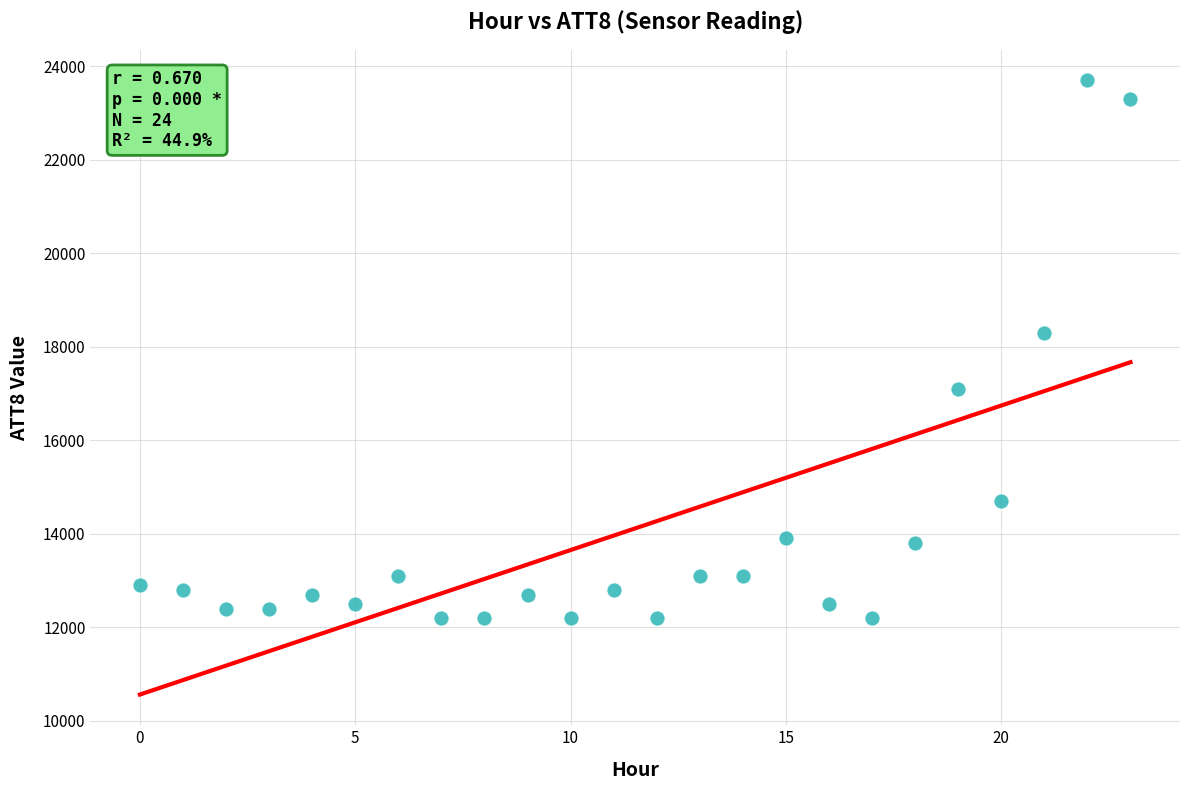

What Y value in the scatter plot is closest to 17950?

18300